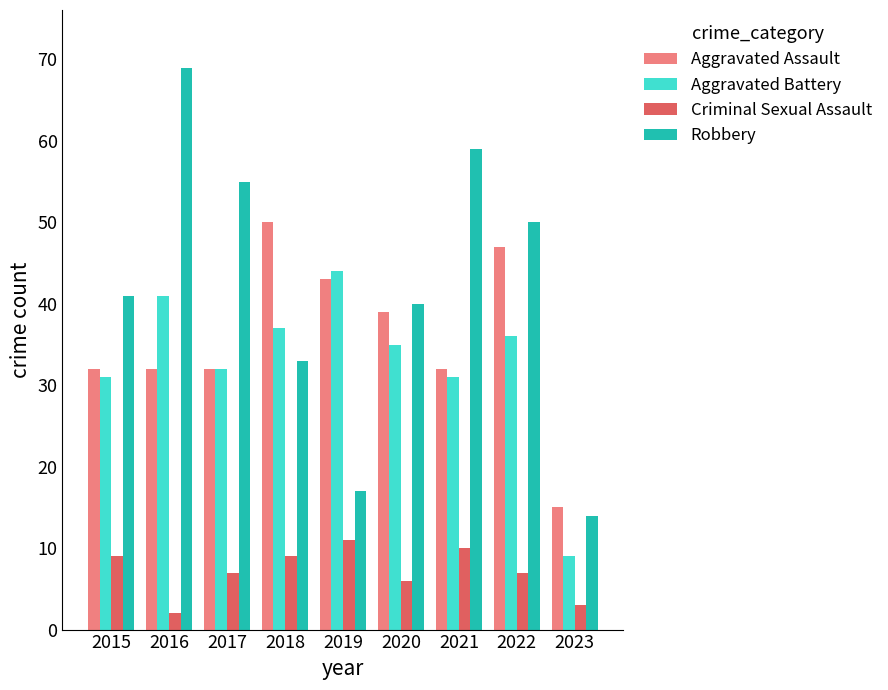

Reading left to right, list all the values displayed in this chart.

Aggravated Assault: 2015=32	2016=32	2017=32	2018=50	2019=43	2020=39	2021=32	2022=47	2023=15
Aggravated Battery: 2015=31	2016=41	2017=32	2018=37	2019=44	2020=35	2021=31	2022=36	2023=9
Criminal Sexual Assault: 2015=9	2016=2	2017=7	2018=9	2019=11	2020=6	2021=10	2022=7	2023=3
Robbery: 2015=41	2016=69	2017=55	2018=33	2019=17	2020=40	2021=59	2022=50	2023=14